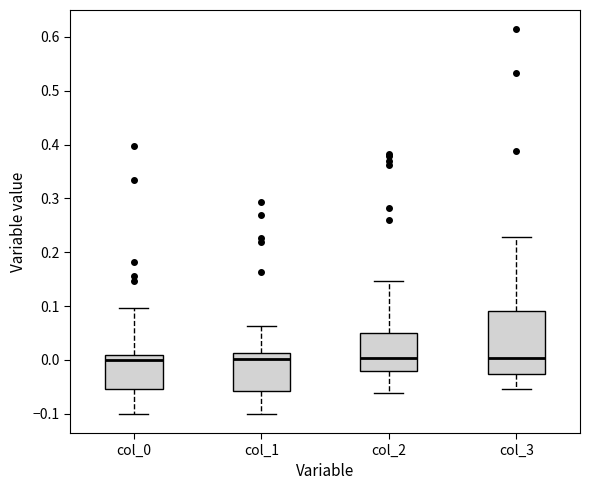

Reading left to right, transcribe this box plot: for each box, give where its median line is, the range the box spans, and where its two whiskers end, as read against the y-axis. The values are not printed on the chart, so give them approximately, as read against the axis.

col_0: median 0.00, box -0.05 to 0.01, whiskers -0.10 to 0.10
col_1: median 0.00, box -0.06 to 0.01, whiskers -0.10 to 0.06
col_2: median 0.00, box -0.02 to 0.05, whiskers -0.06 to 0.15
col_3: median 0.00, box -0.03 to 0.09, whiskers -0.05 to 0.23